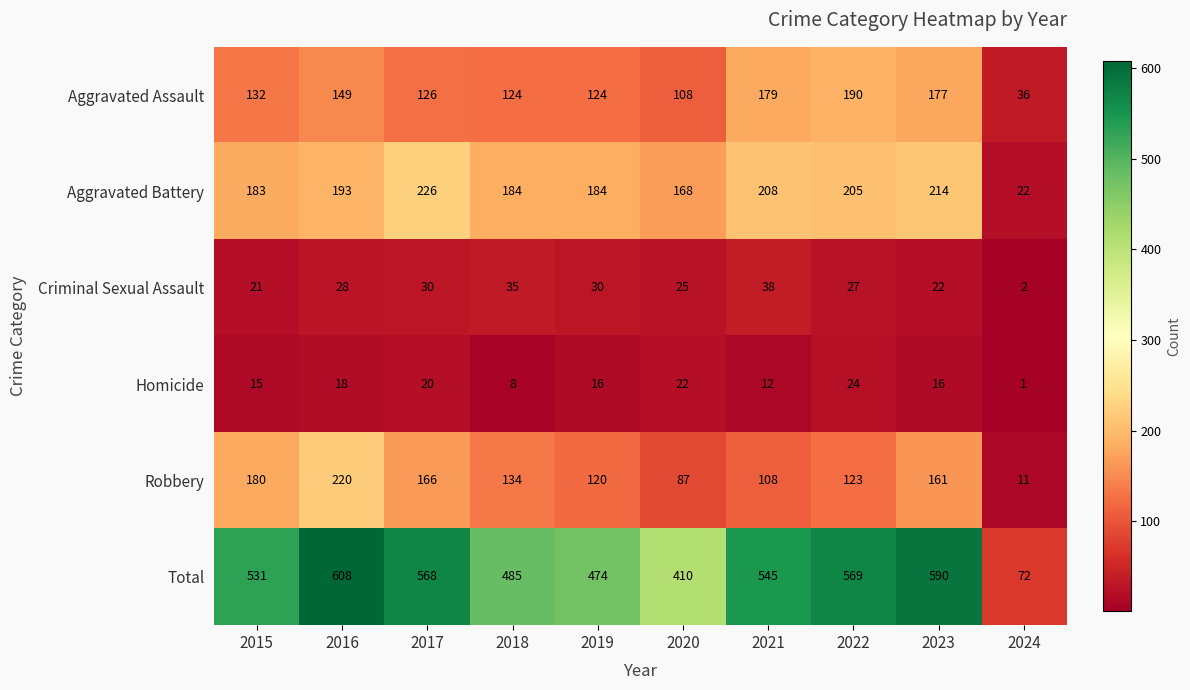

How many categories are shown in the chart?

10